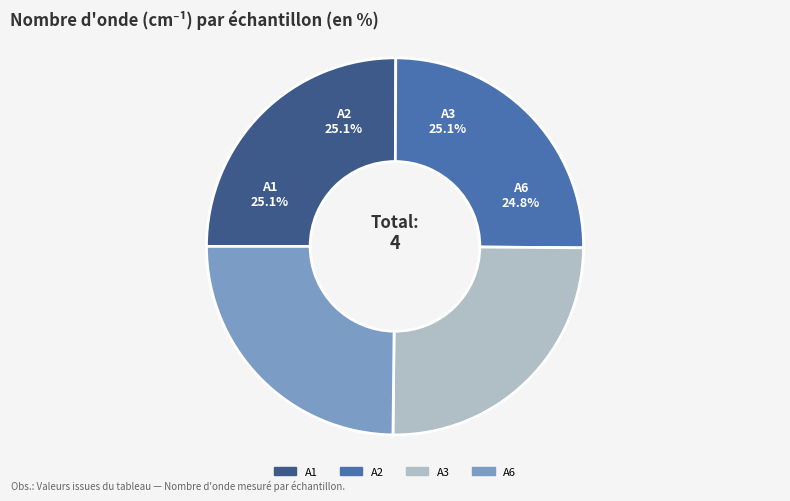

What percentage is NOT represented by A2?

74.9%